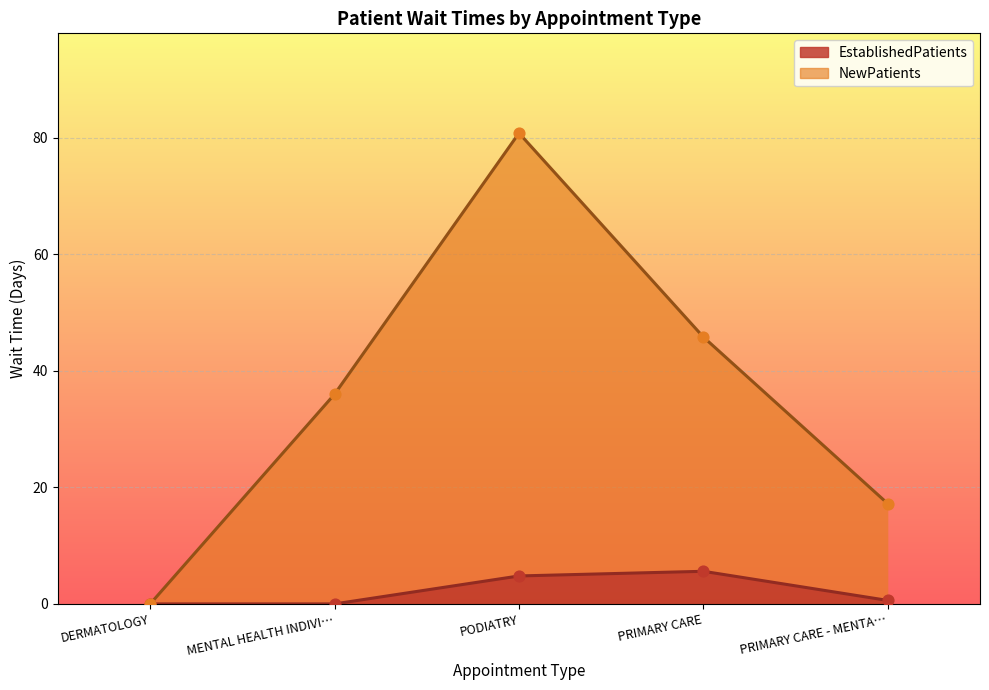

At how many categories does at least one series exceed 9?

4